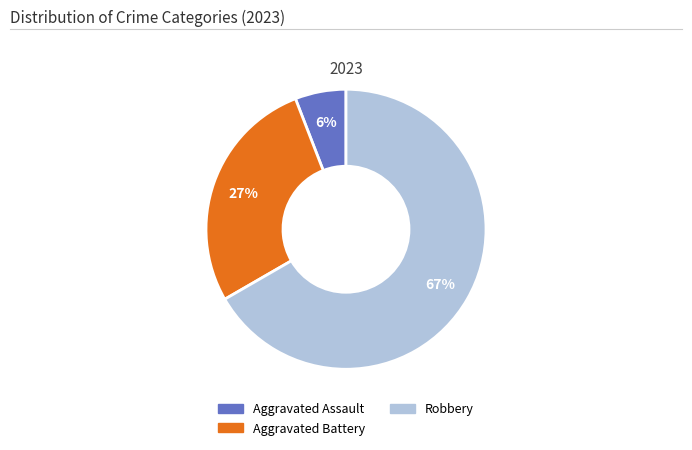

To the nearest percent, what is the difference between the largest and smallest slice percentages?

61%